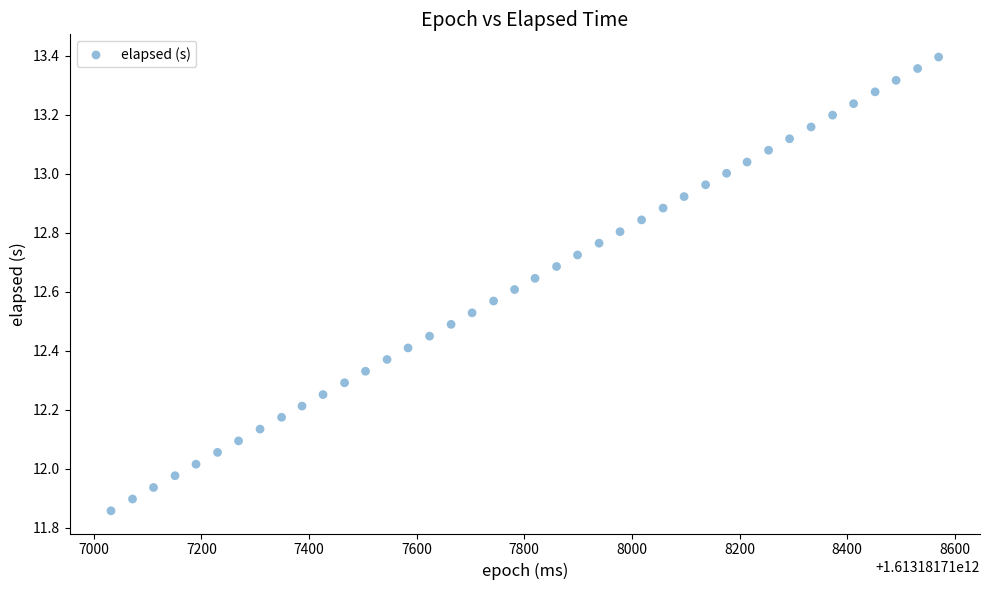

What is the range of Y values (max minus min)?

1.5